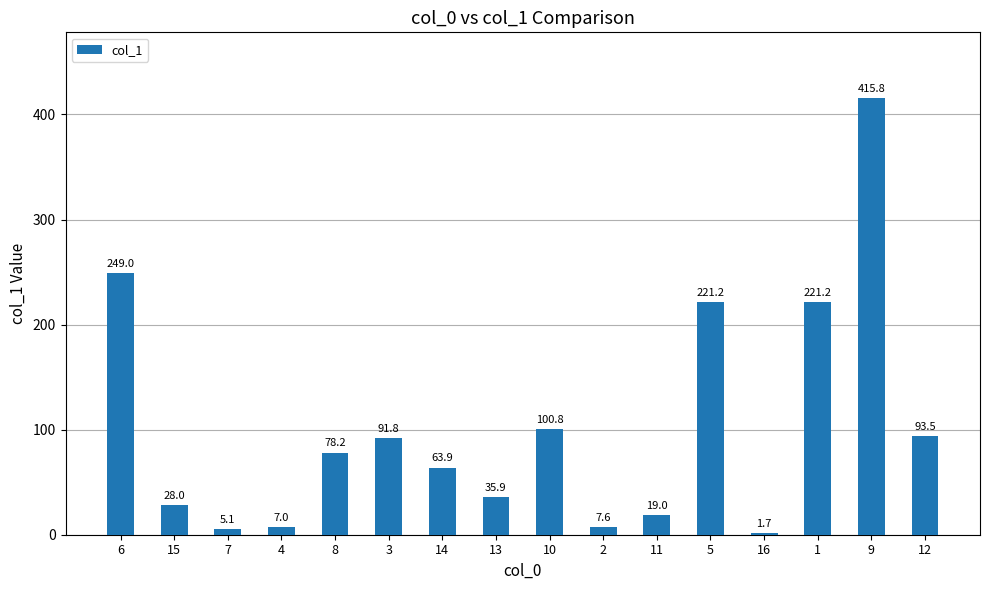

Reading left to right, extract all data points from this chart.

6=249.0	15=28.0	7=5.1	4=7.0	8=78.2	3=91.8	14=63.9	13=35.9	10=100.8	2=7.6	11=19.0	5=221.2	16=1.7	1=221.2	9=415.8	12=93.5